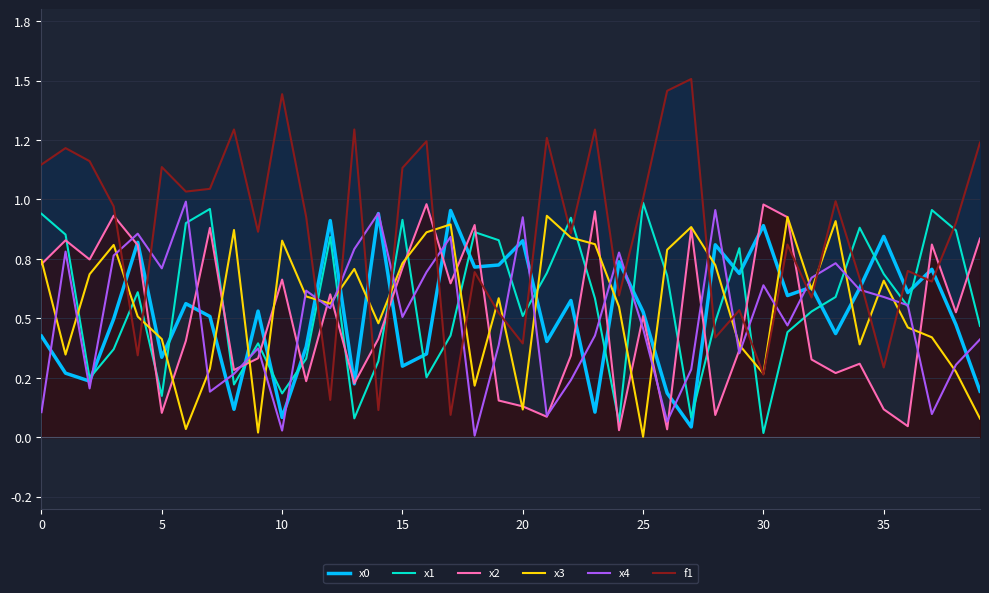

Which series has the largest range (max minus min)?

f1